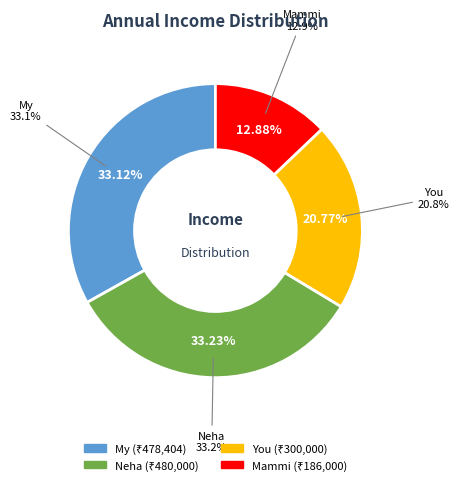

Rank the categories by value from lowest to highest.

mammi, you, my, neha